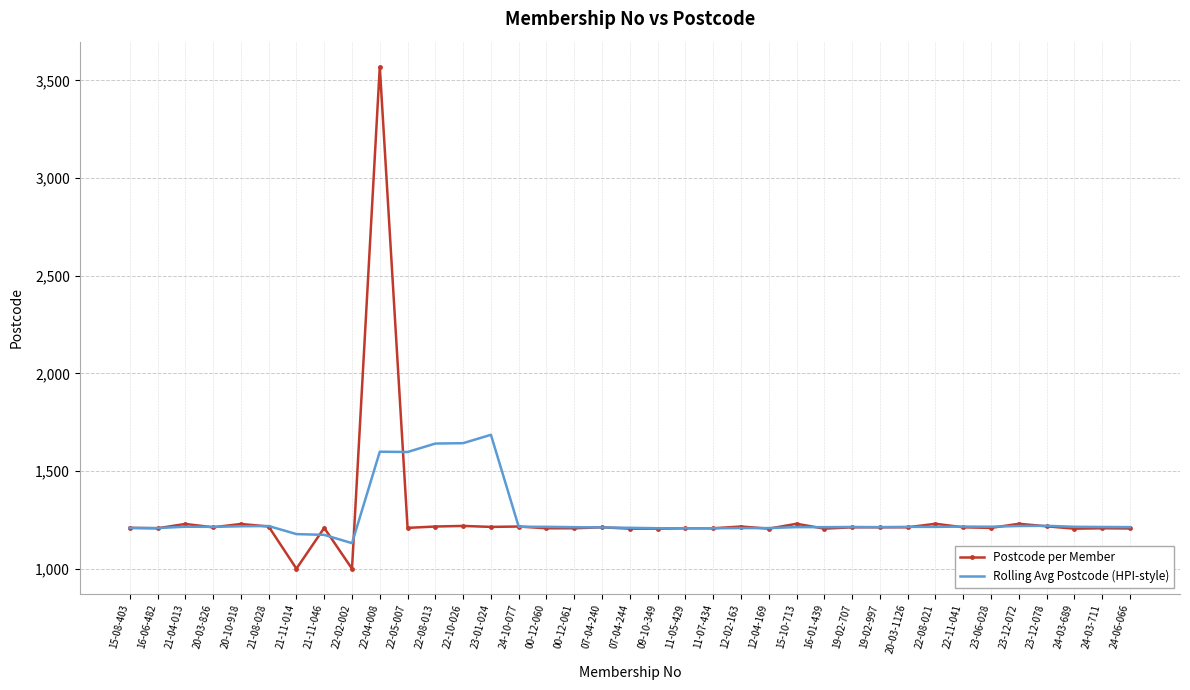

What is the spread (max minus min) of values at 24-03-689?

9.6